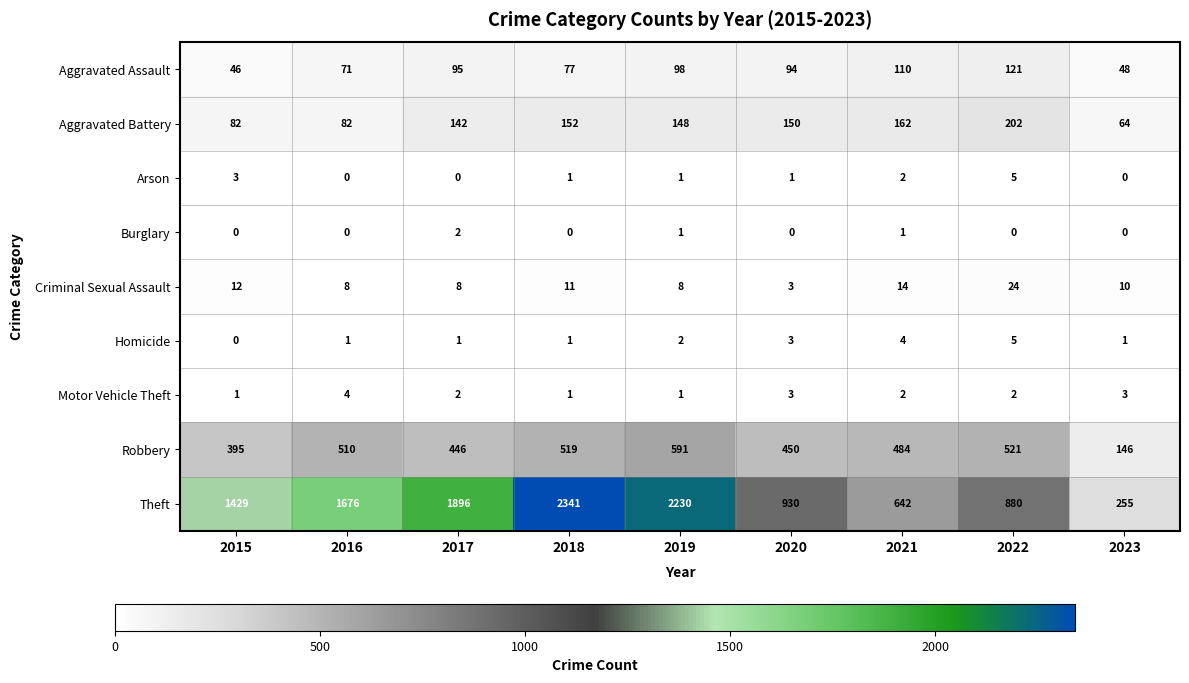

Which series has the widest spread of values?

Theft